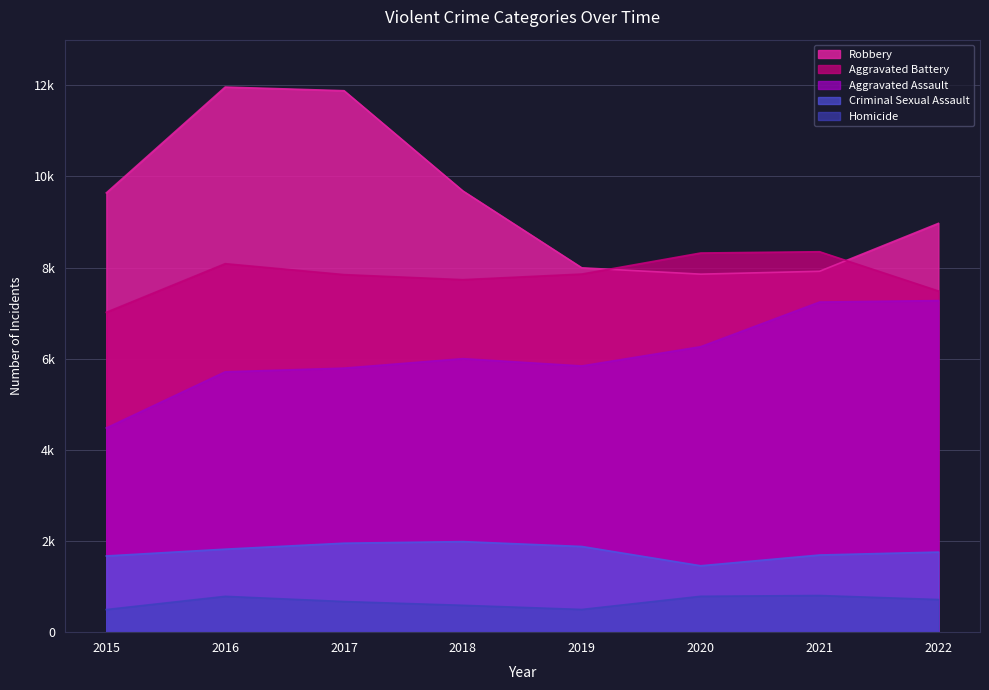

What is the sum of all Aggravated Battery values?

62691